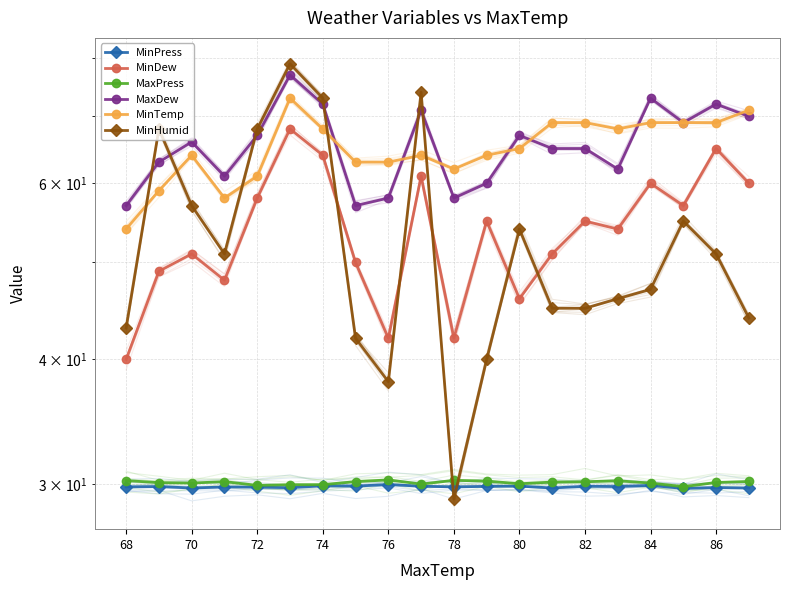

What is the difference between the maximum and minimum values in the MaxDew series?

20.0